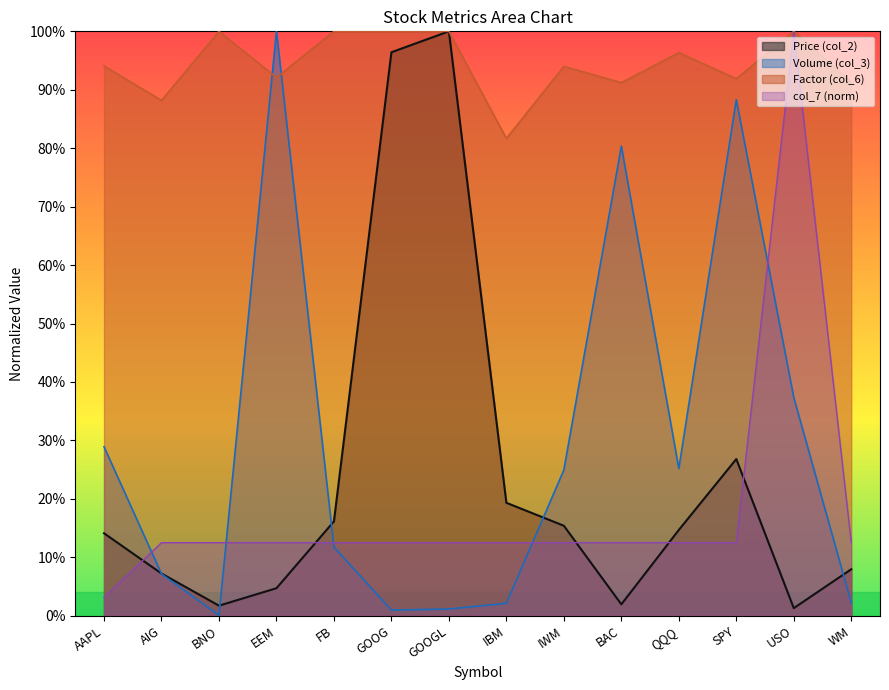

Where is Price (col_2) nearest to the value 0?

USO